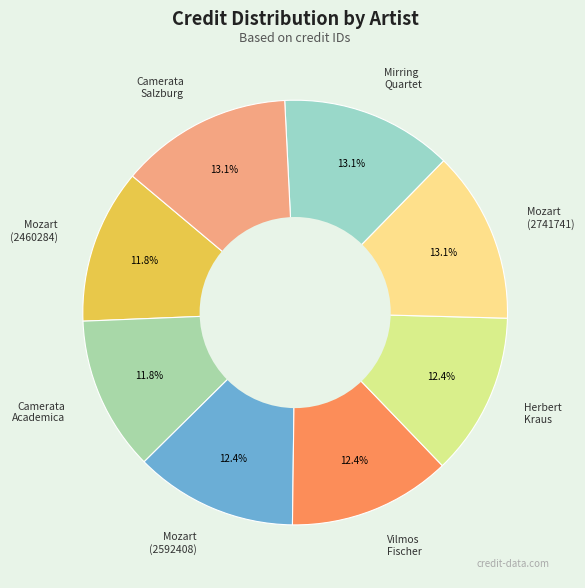

Between Mirring Quartet and Mozart (2592408), which is larger?

Mirring Quartet